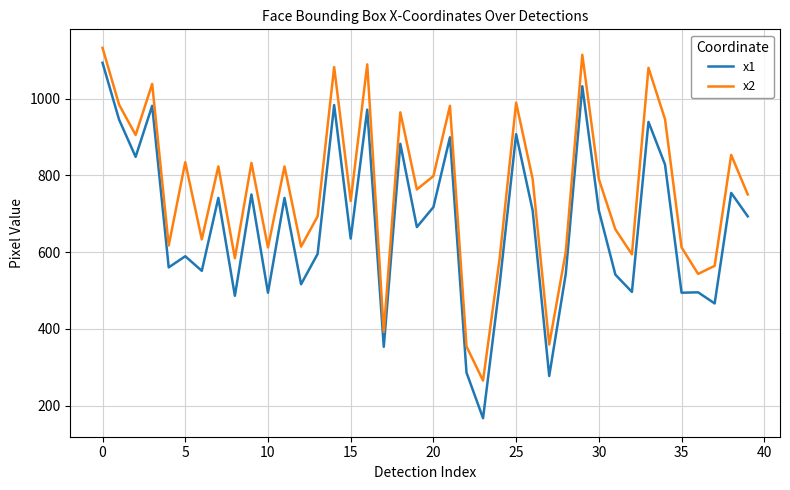

In x2, how many points are lower than both neighbors (excluding endpoints)?

13